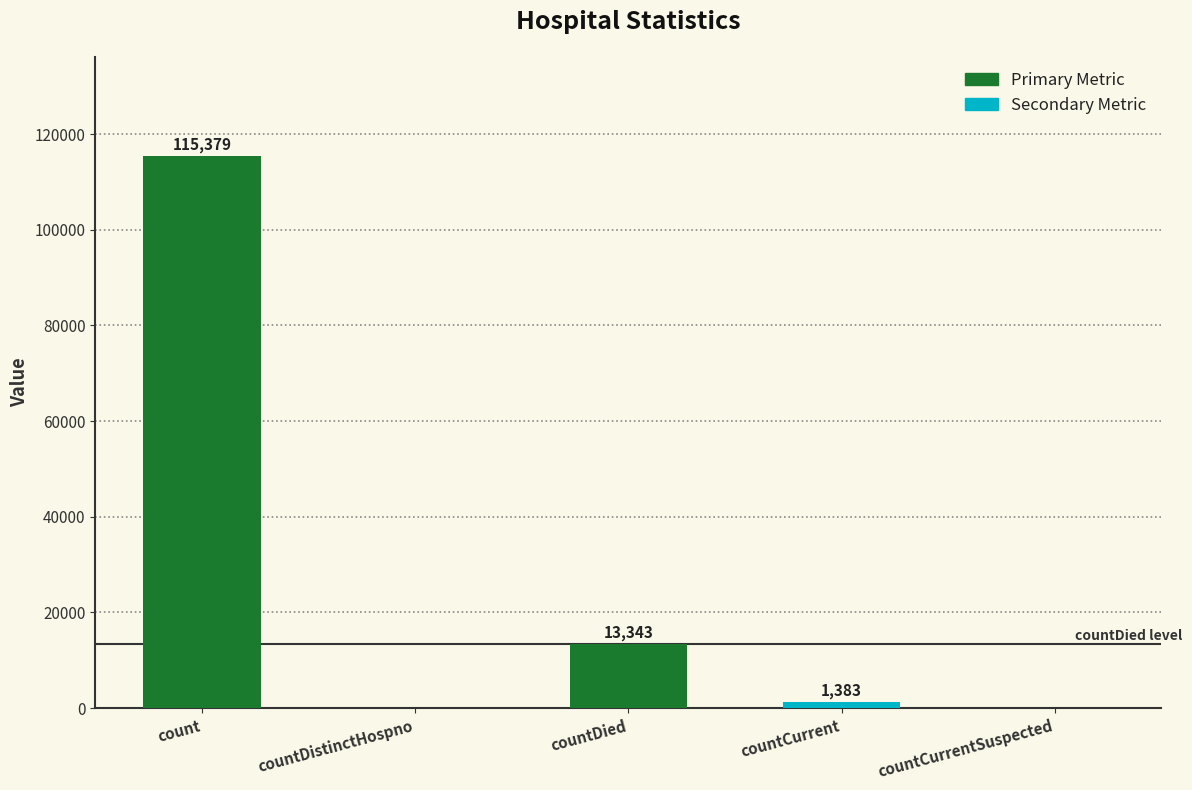

What is the sum of all values?

130105